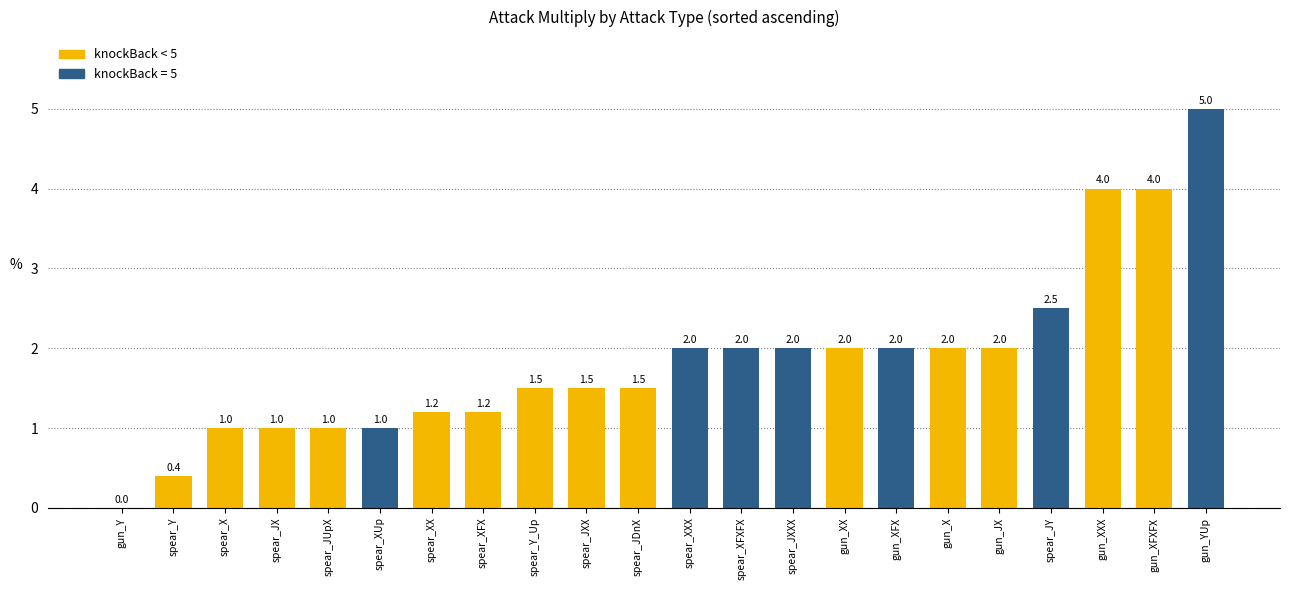

What value does the data have at spear_XFXFX?

2.0